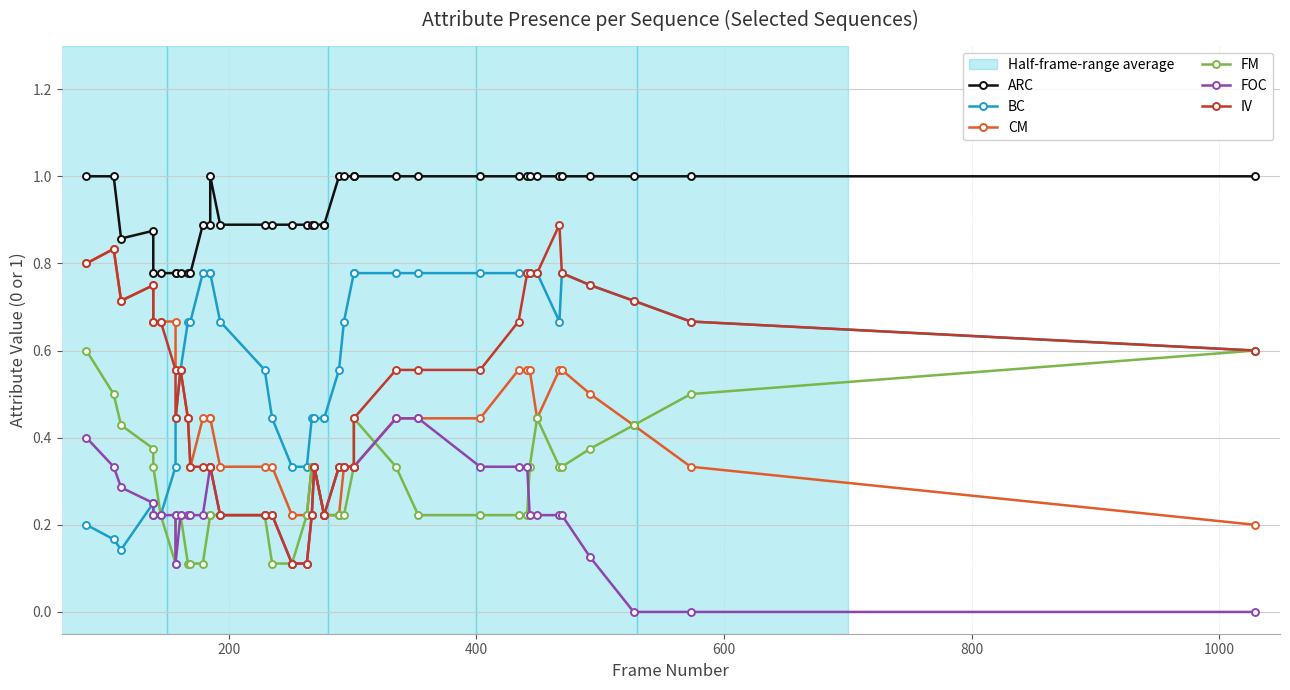

Is the value of FM at 35 greater than the value of ARC at 0?

No